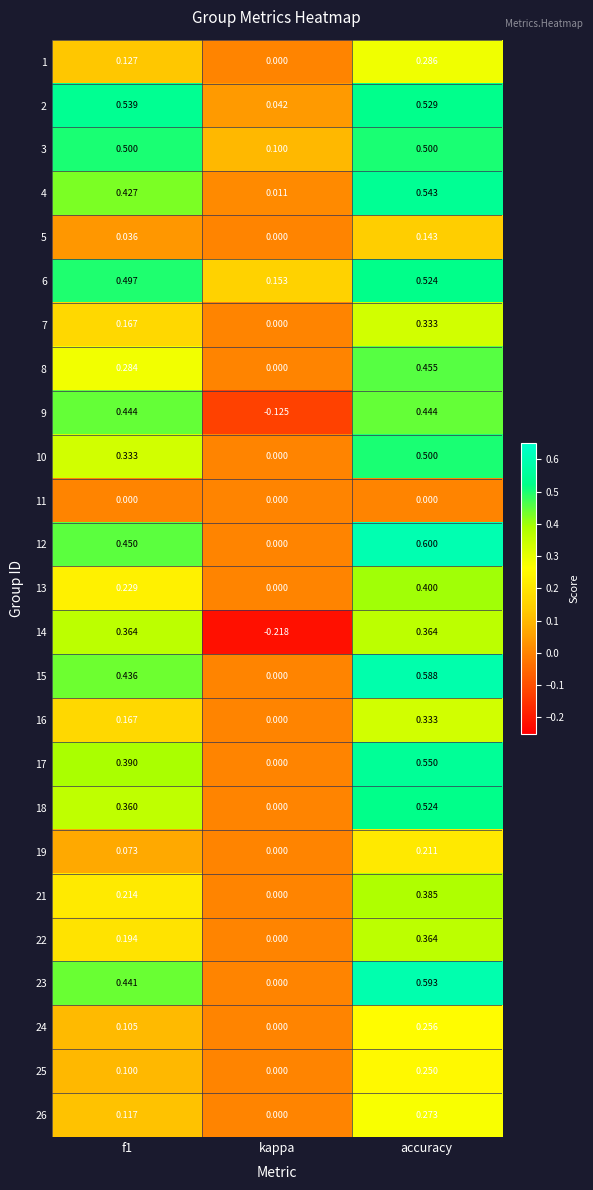

Where is 3 nearest to the value 0?

kappa